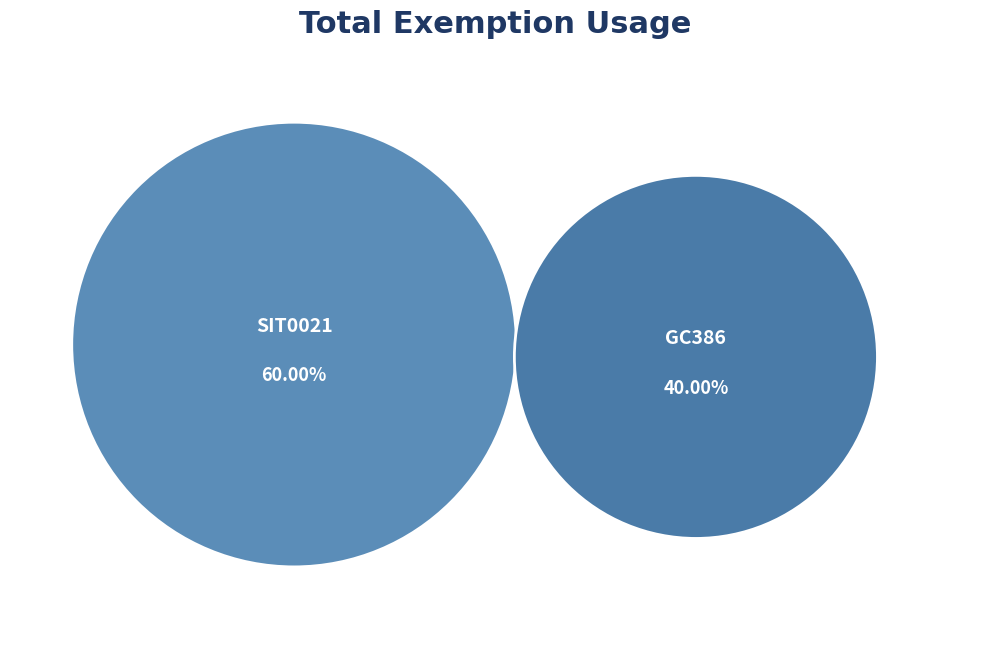

Is there a majority slice in this chart?

Yes